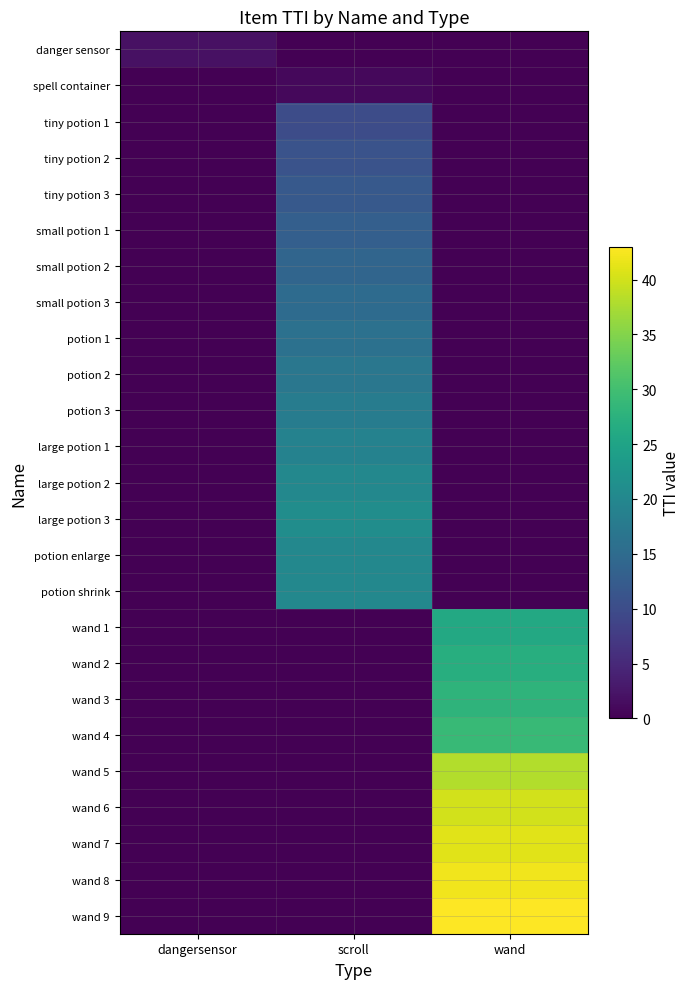

Which series changed the most between dangersensor and wand?

wand 9